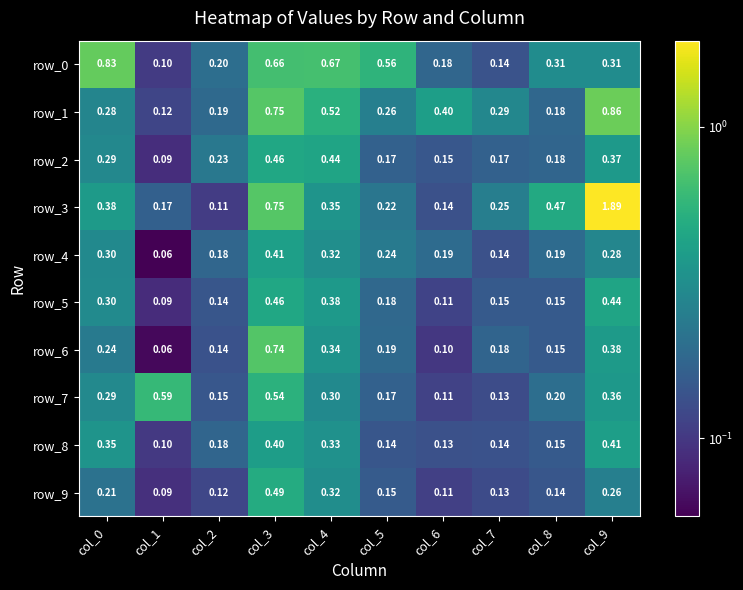

Which series has the largest total across all categories?

row_3